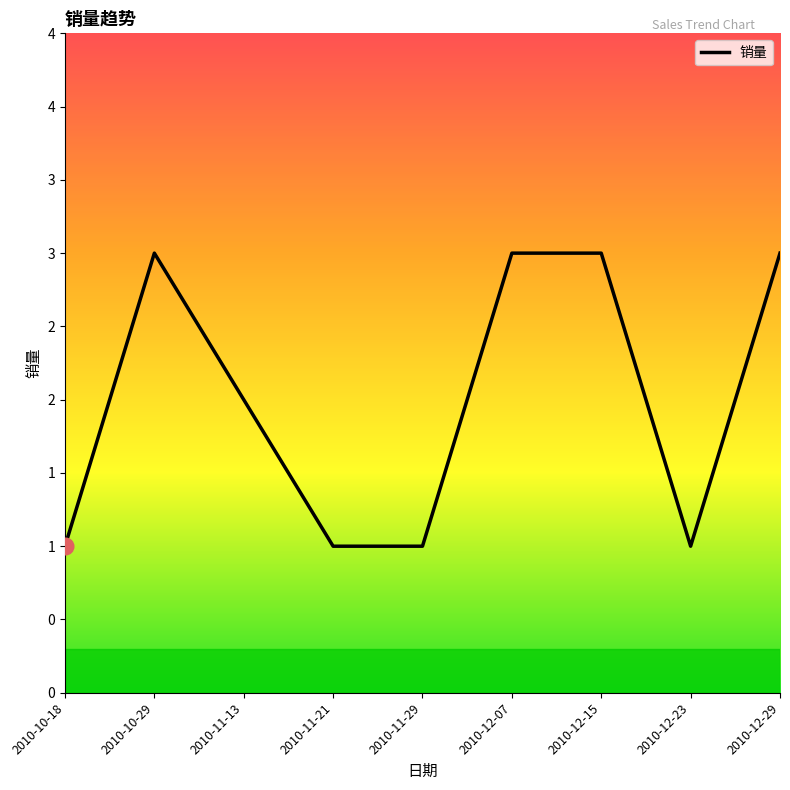

Rank the categories by value from lowest to highest.

2010-10-18, 2010-11-21, 2010-11-29, 2010-12-23, 2010-11-13, 2010-10-29, 2010-12-07, 2010-12-15, 2010-12-29